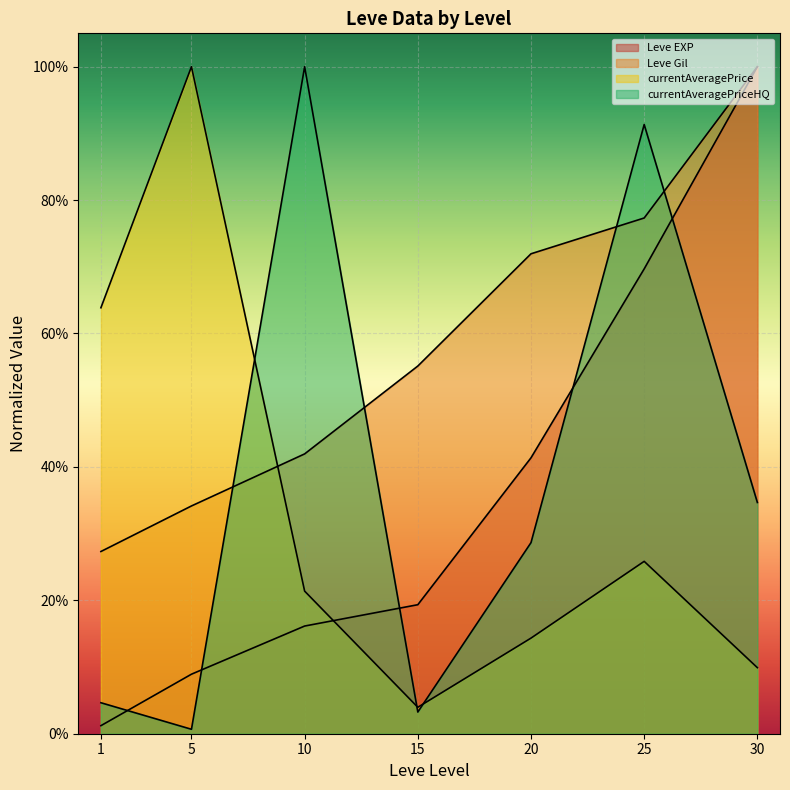

How many lines are shown in the chart?

4